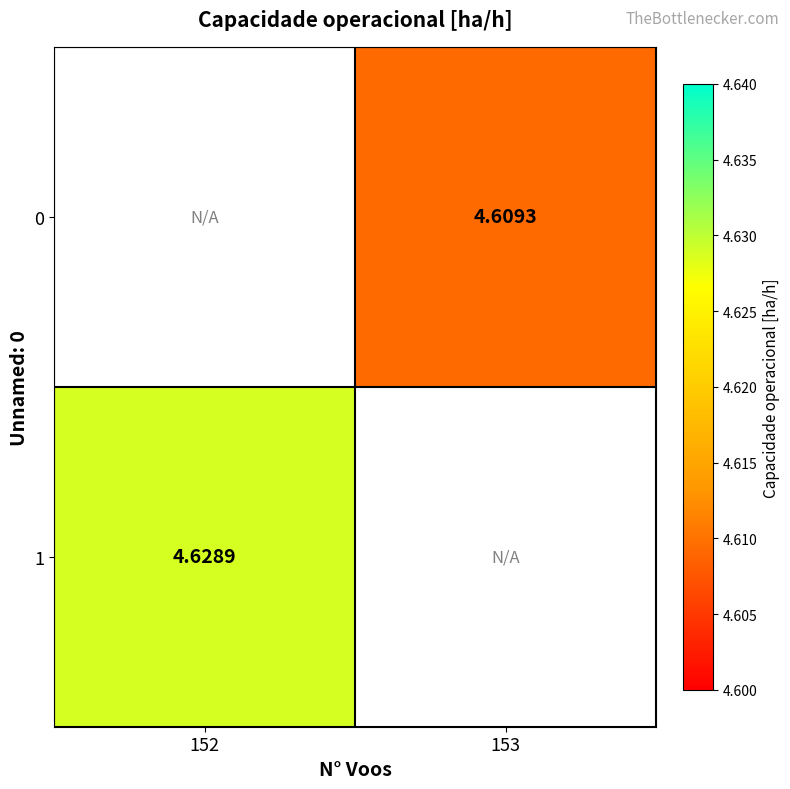

List the labels in order of 1 value, smallest first.

152, 153